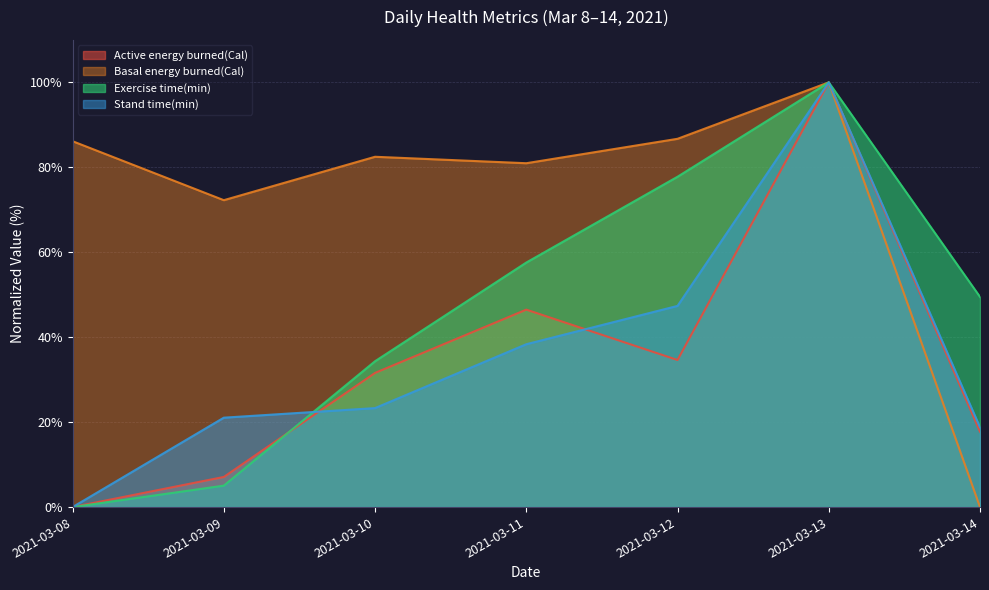

True or false: Active energy burned(Cal) has a value of 100.0 at 2021-03-13.

True